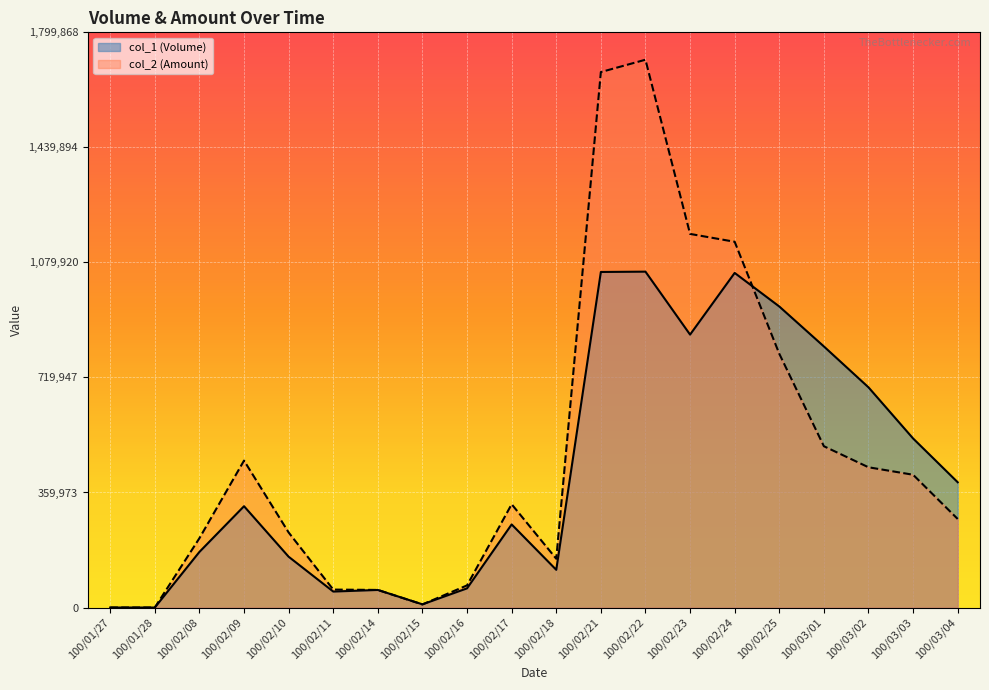

What are all the series names shown in the legend?

col_1 (Volume), col_2 (Amount)